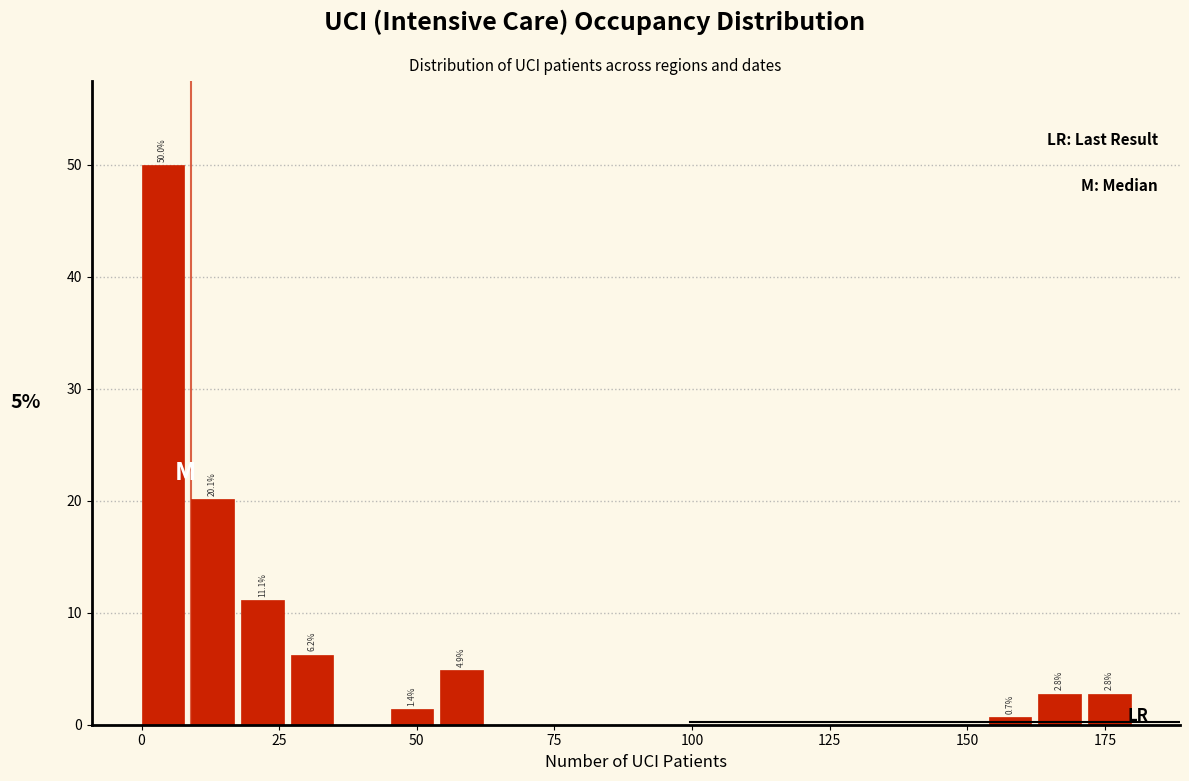

Read against the x-axis, roughly where is the centre of the tallest bar?

5